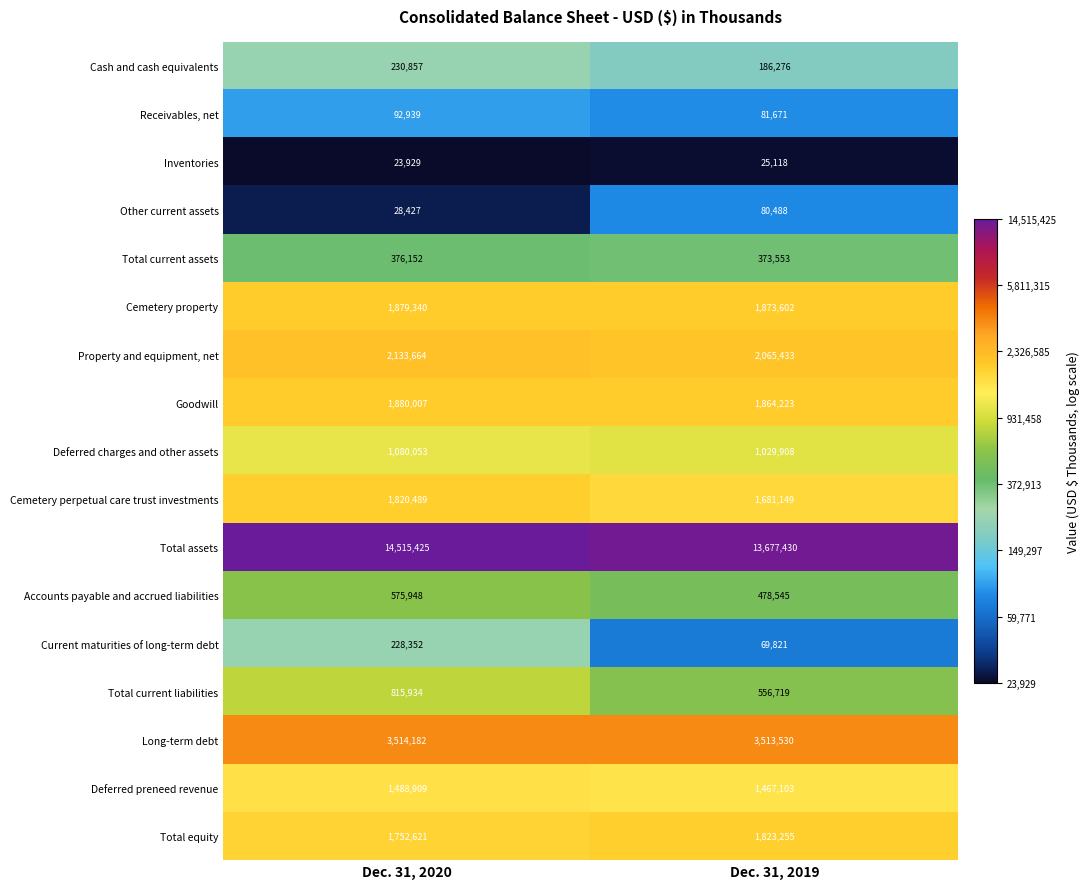

True or false: Goodwill has a value of 1864223 at Dec. 31, 2019.

True